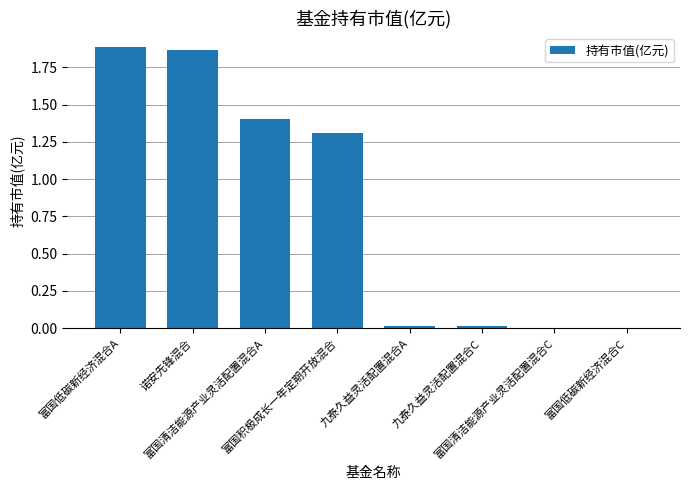

The value at 诺安先锋混合 is 0.4. True or false?

False